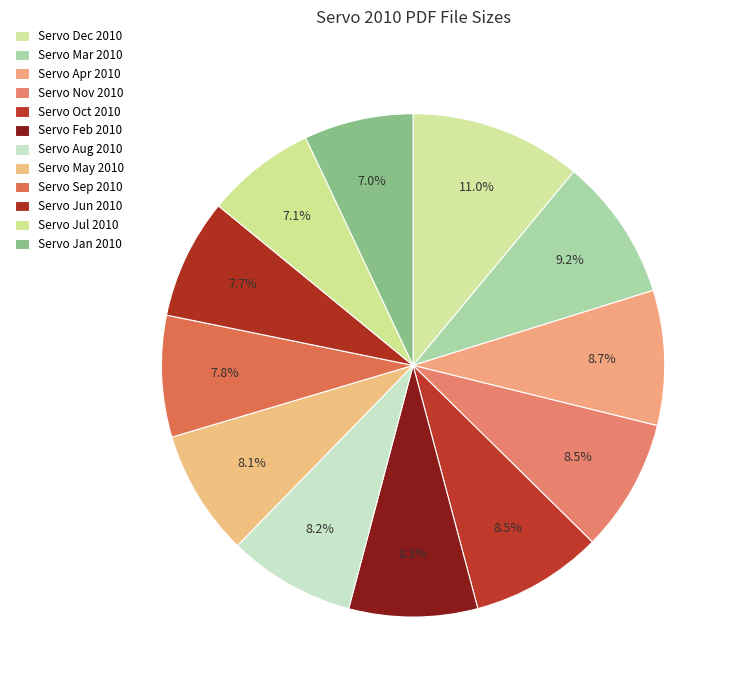

How many segments does this pie chart have?

12